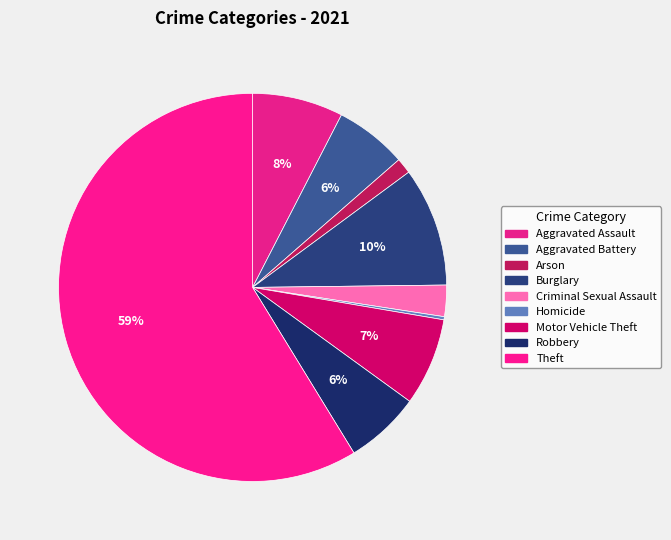

What percentage is the Burglary slice, to the nearest percent?

10%